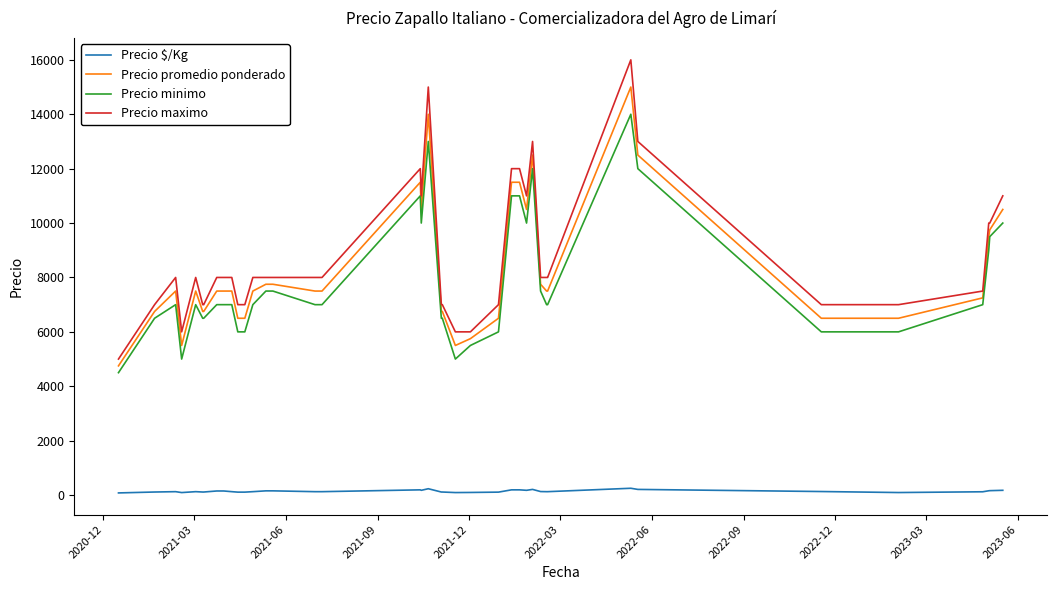

What is the maximum value for Precio maximo?

16000